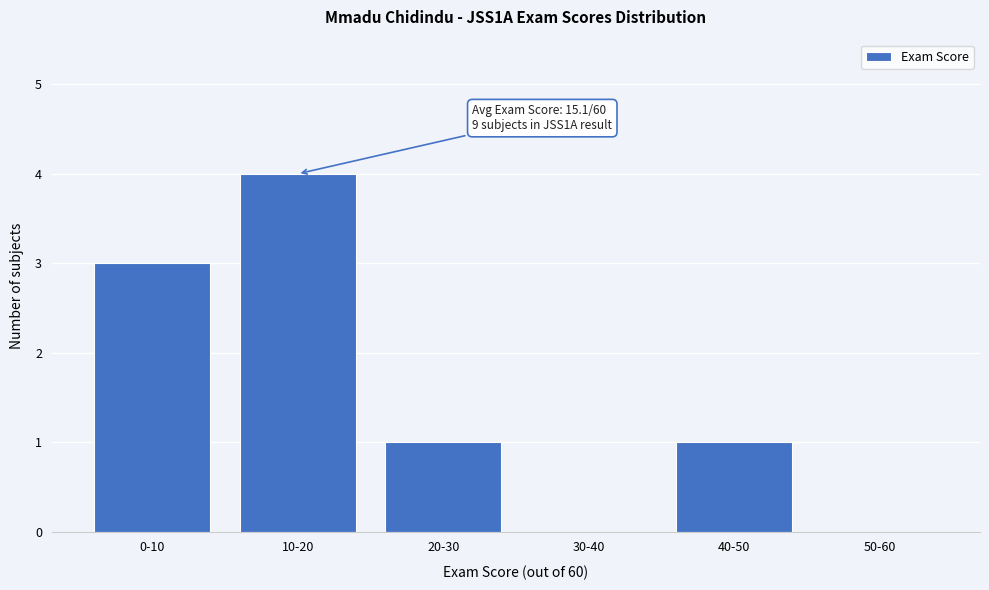

Reading left to right, list all the values displayed in this chart.

0-10=3	10-20=4	20-30=1	30-40=0	40-50=1	50-60=0